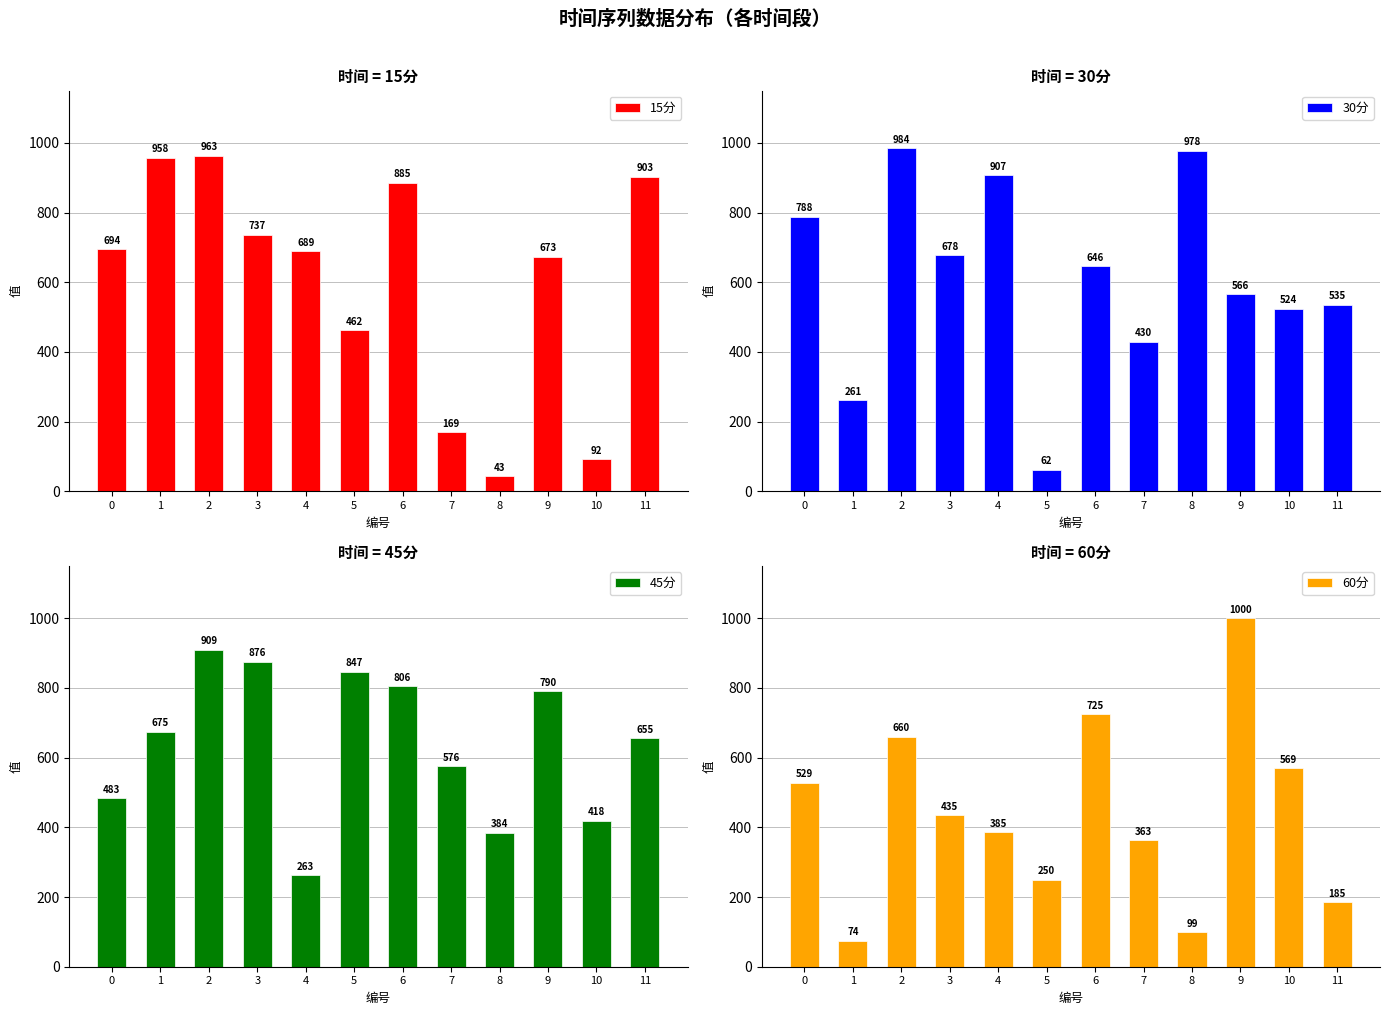

Which series has the largest total across all categories?

45分